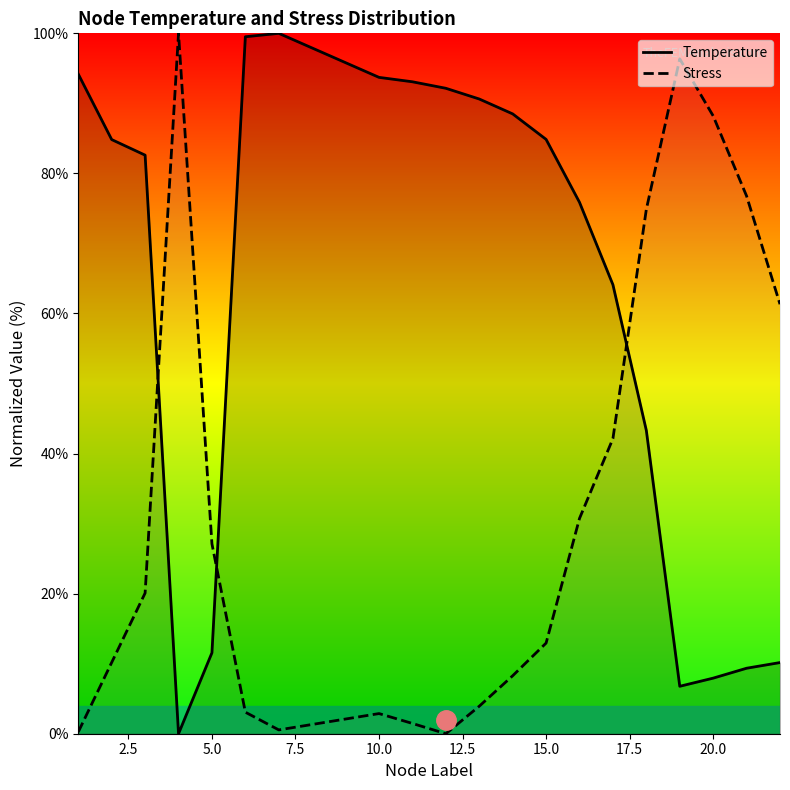

List the series in order of their peak value, lowest first.

Temperature, Stress